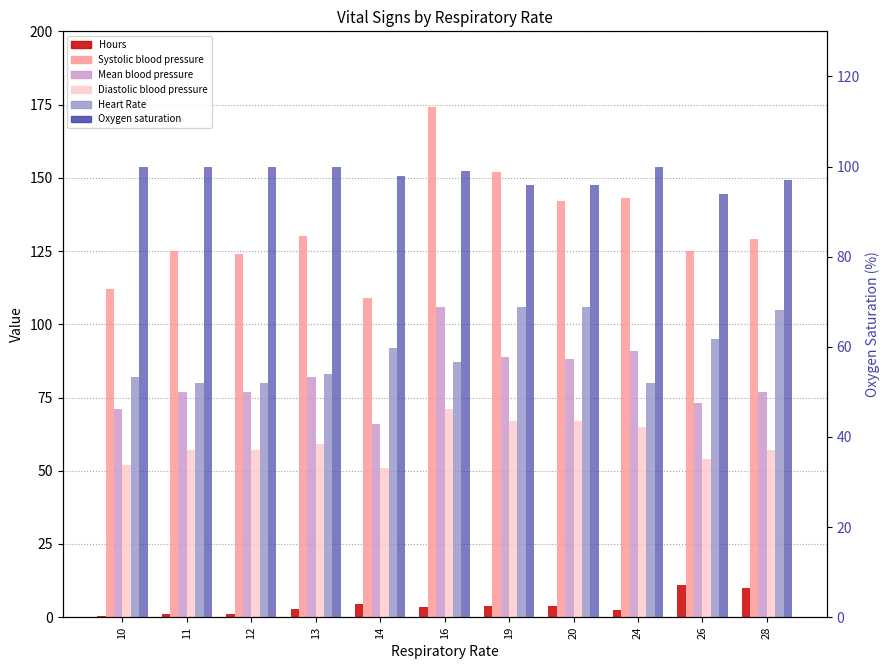

What is the greatest value displayed?

174.0